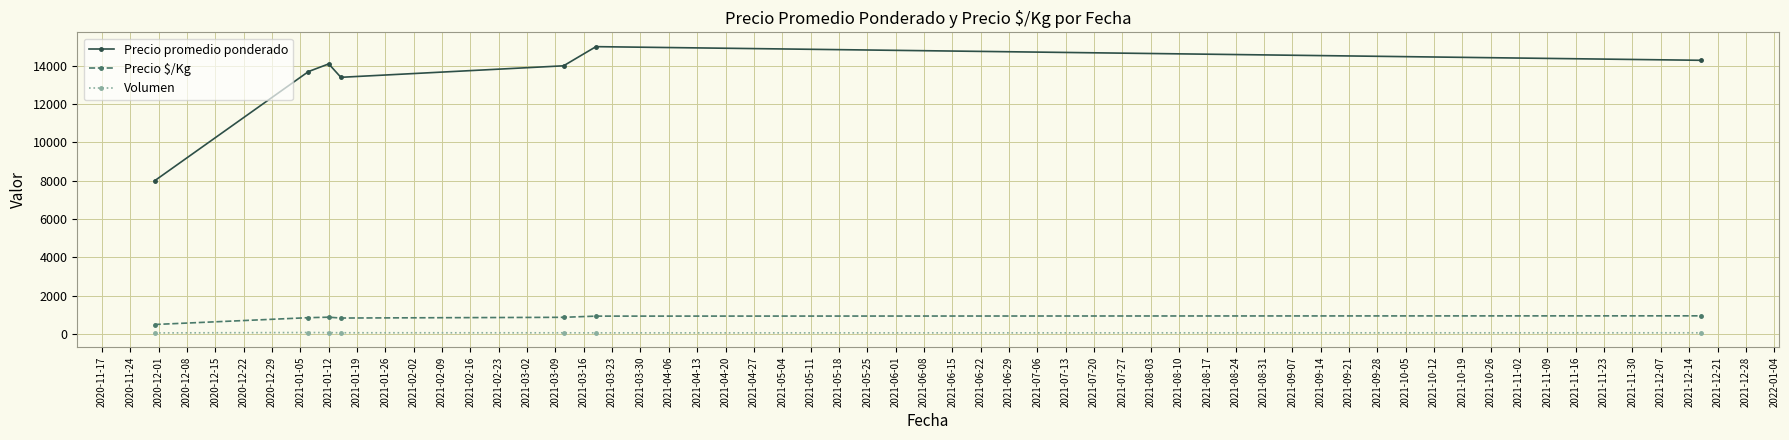

What is the value of the Precio promedio ponderado point at the 5th from the left?

14000.0